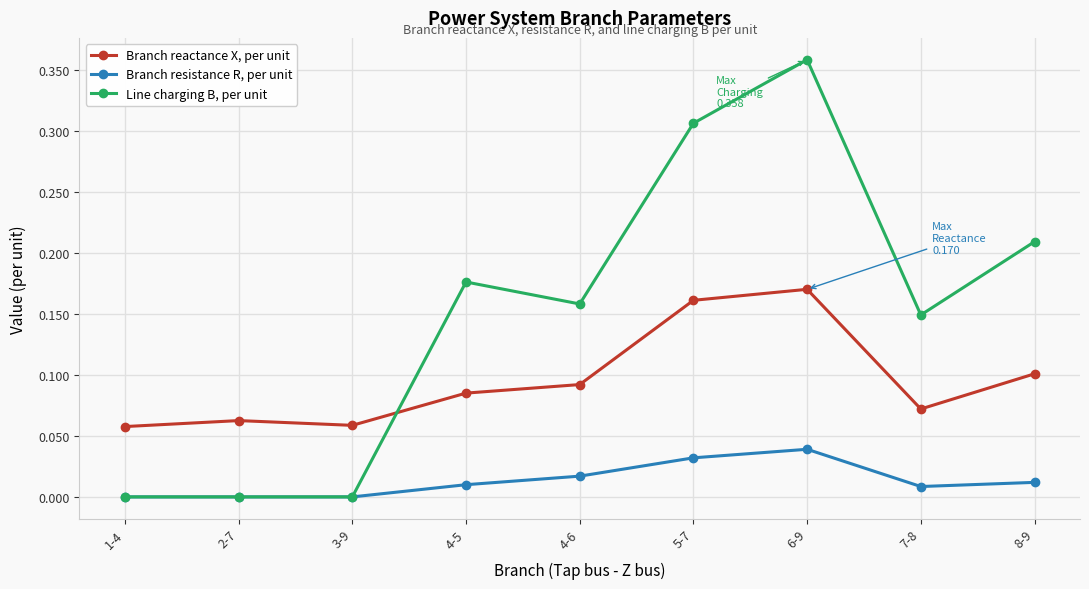

Is the value of Branch reactance X, per unit at 1-4 greater than the value of Line charging B, per unit at 1-4?

Yes